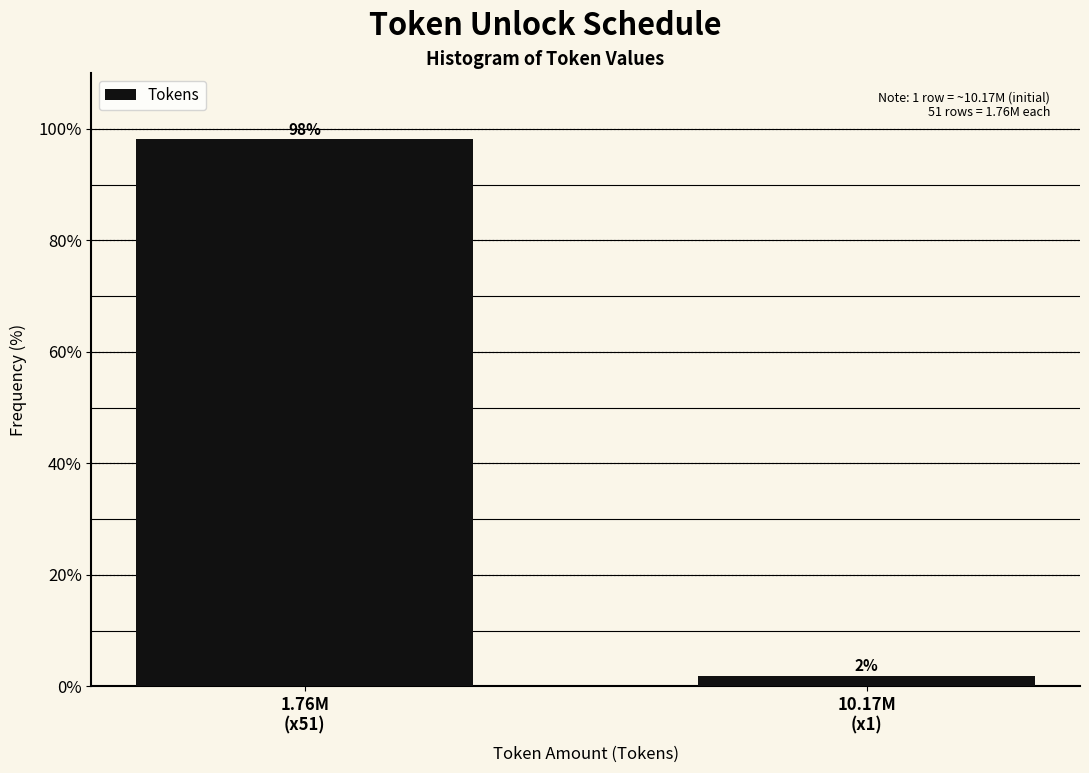

What is the maximum value shown in the chart?

98.1